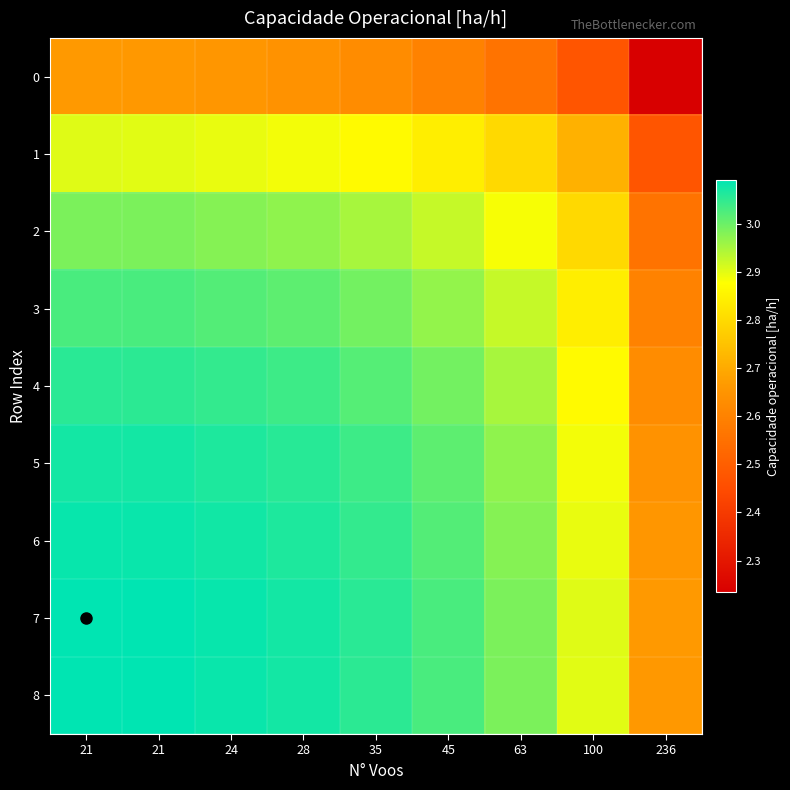

How many series are shown in this chart?

9